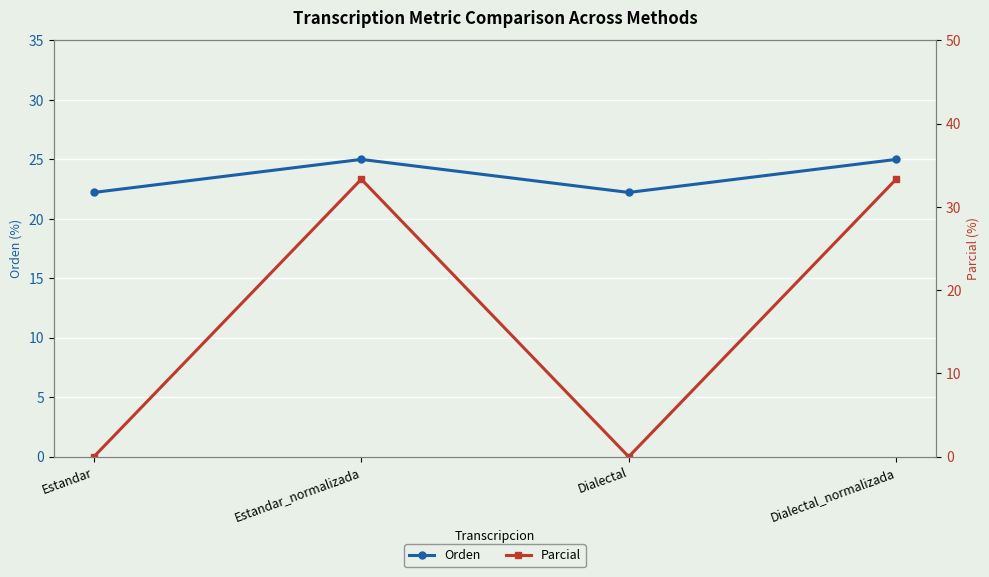

How many times do Orden and Parcial cross each other?

3